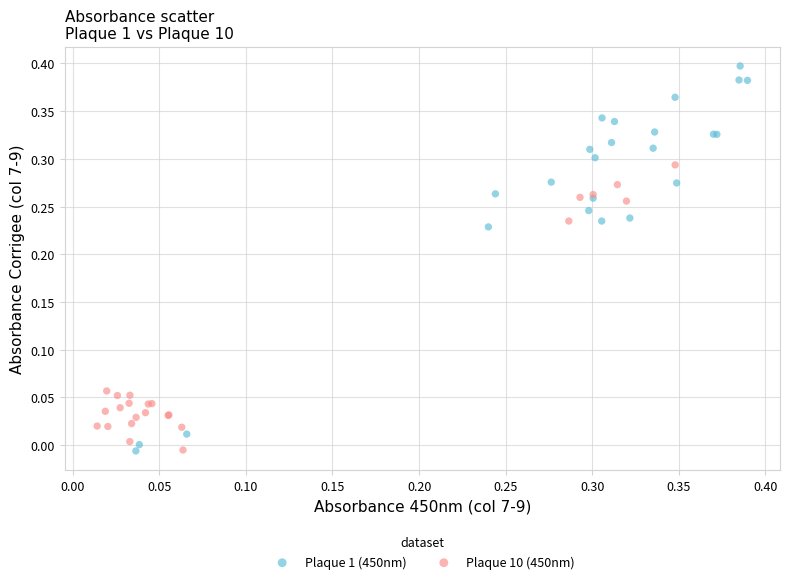

What are all the series names shown in the legend?

Plaque 1 (450nm), Plaque 10 (450nm)